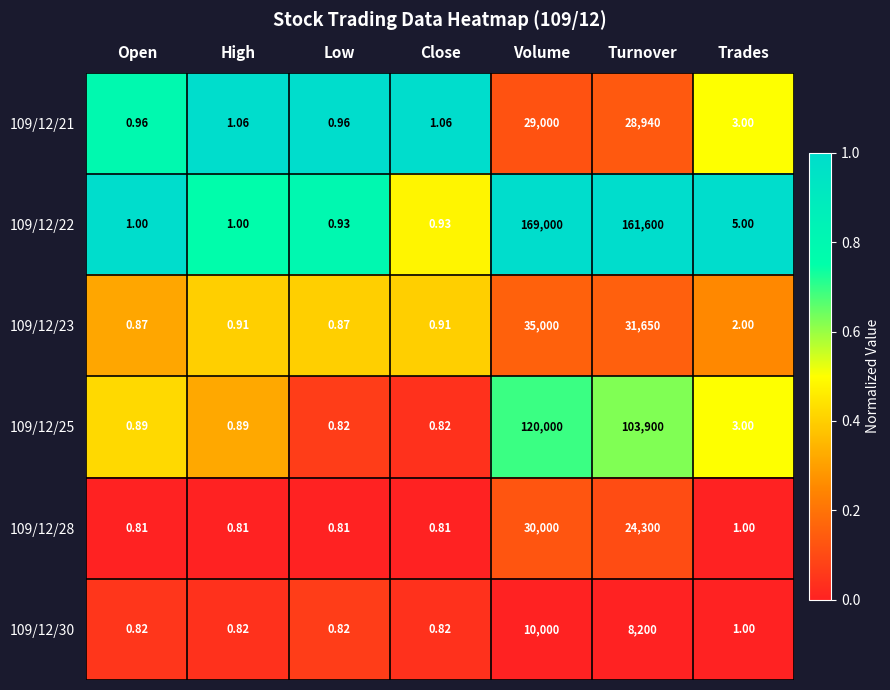

At which label does 109/12/30 reach its peak?

Volume